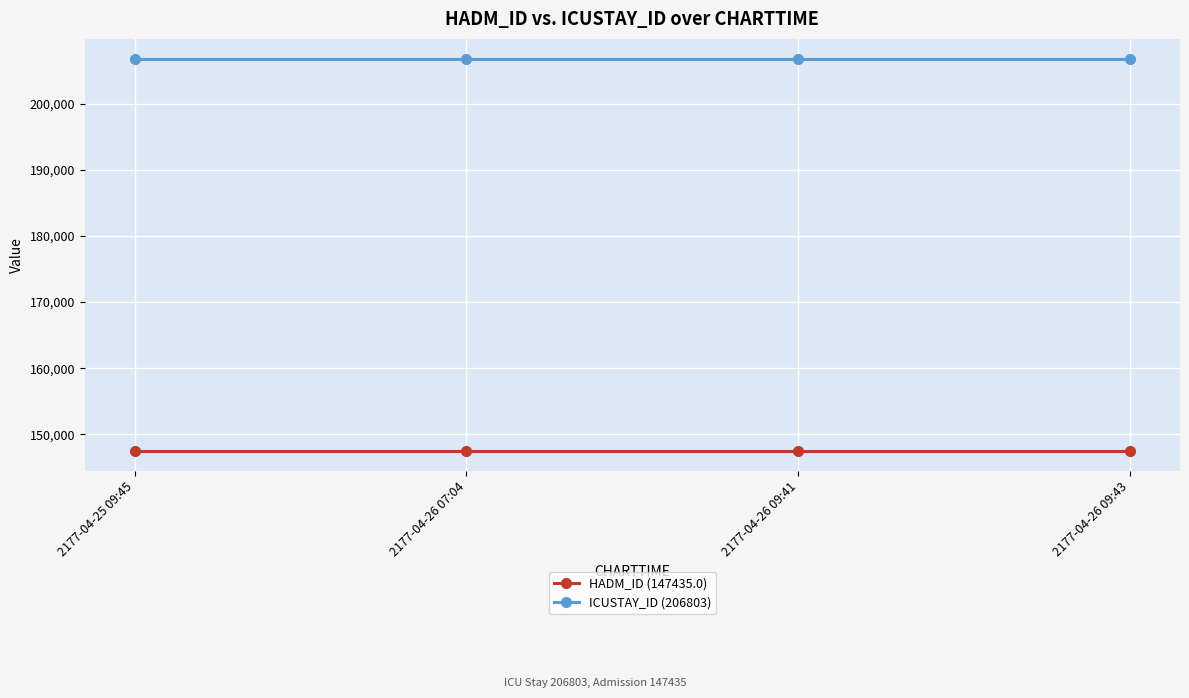

Is it true that HADM_ID (147435.0) equals 147435 at 2177-04-26 09:41?

True